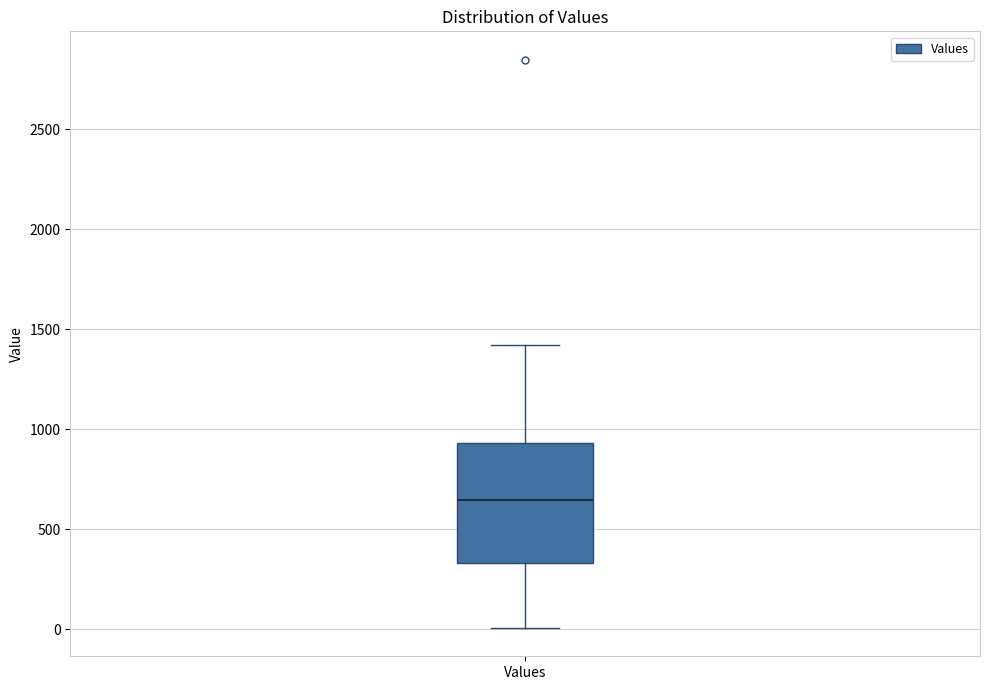

Transcribe this box plot: give where the median line is, the range the box spans, and where the two whiskers end, as read against the y-axis. The values are not printed on the chart, so give them approximately, as read against the axis.

median 650, box 350 to 950, whiskers 0 to 1400